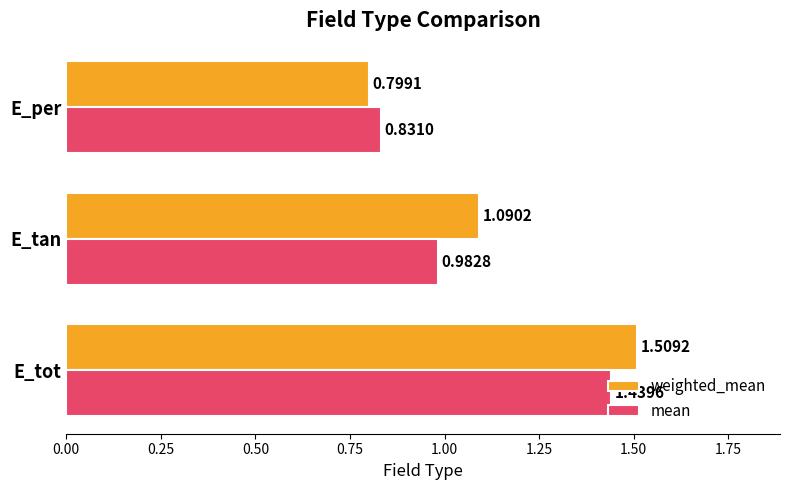

Rank the categories by mean value from highest to lowest.

E_tot, E_tan, E_per